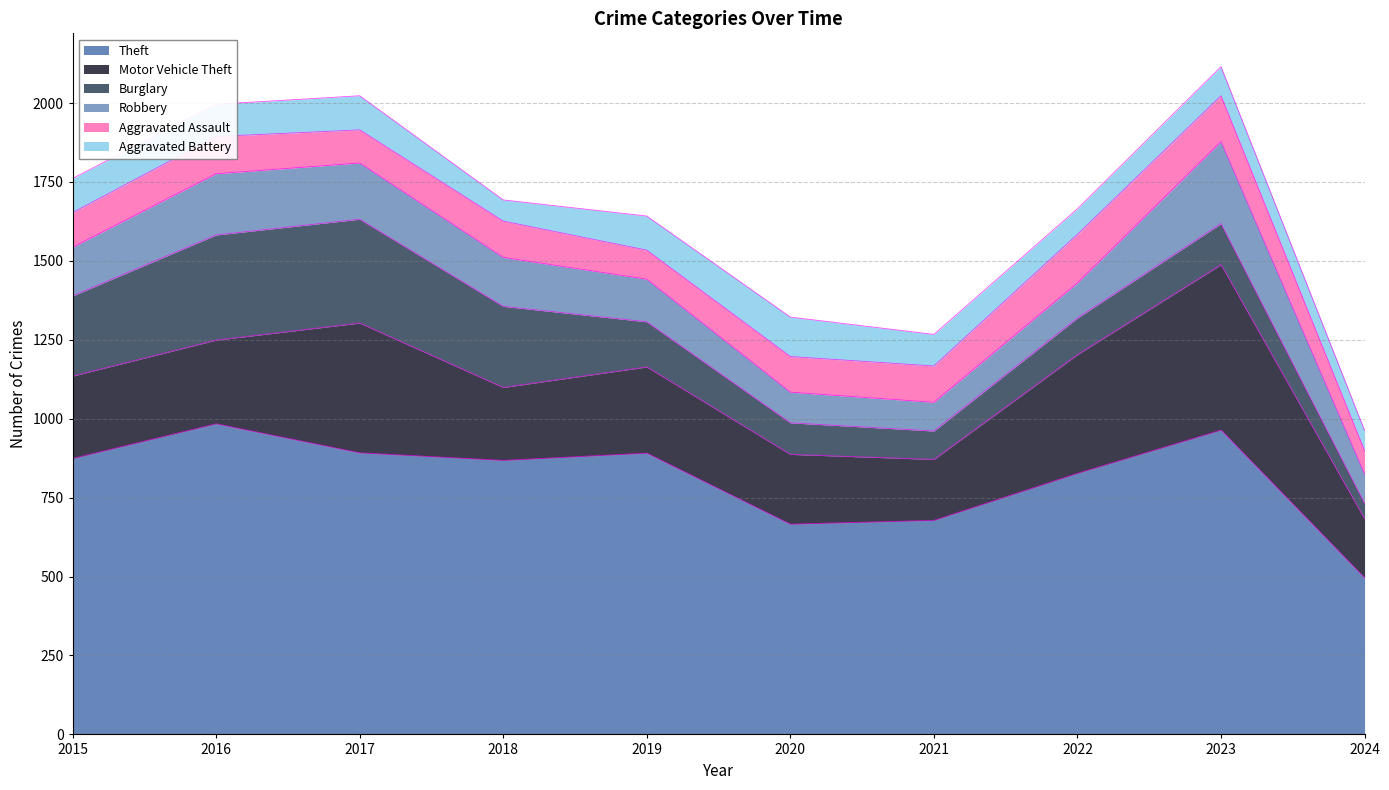

At which label is Aggravated Battery closest to 94?

2023